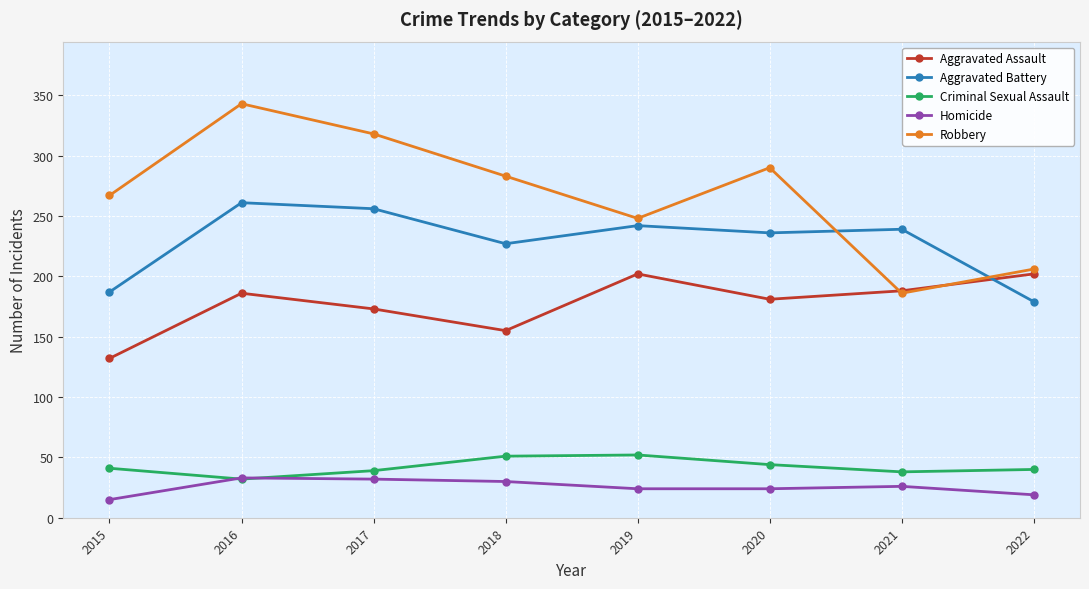

Which series changed the most between 2016 and 2022?

Robbery